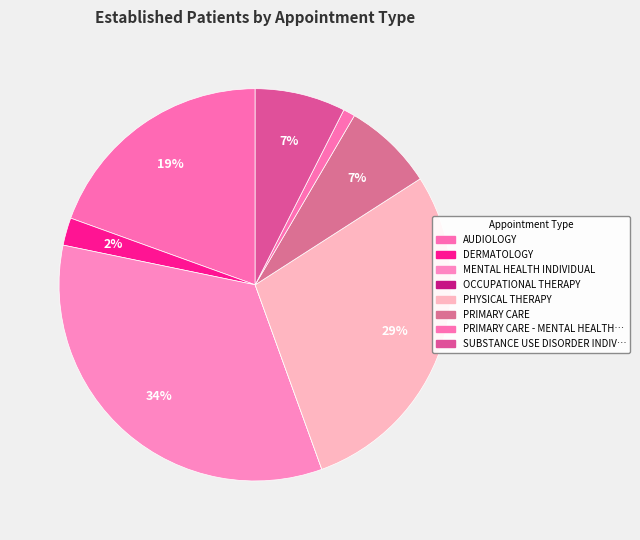

The AUDIOLOGY slice represents 19% of the pie. True or false?

True